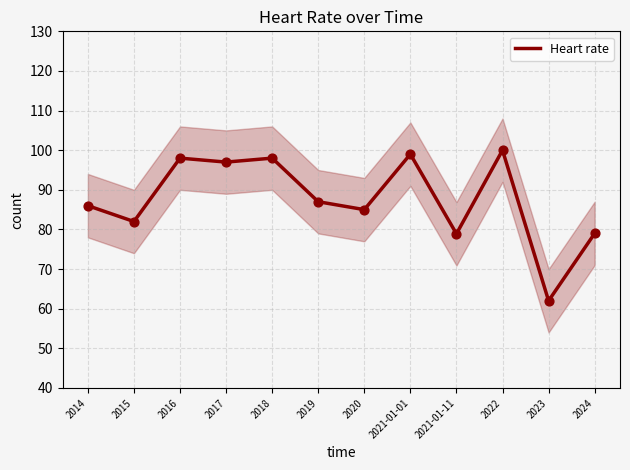

What is the change in value from 2017 to 2024?

-18.0